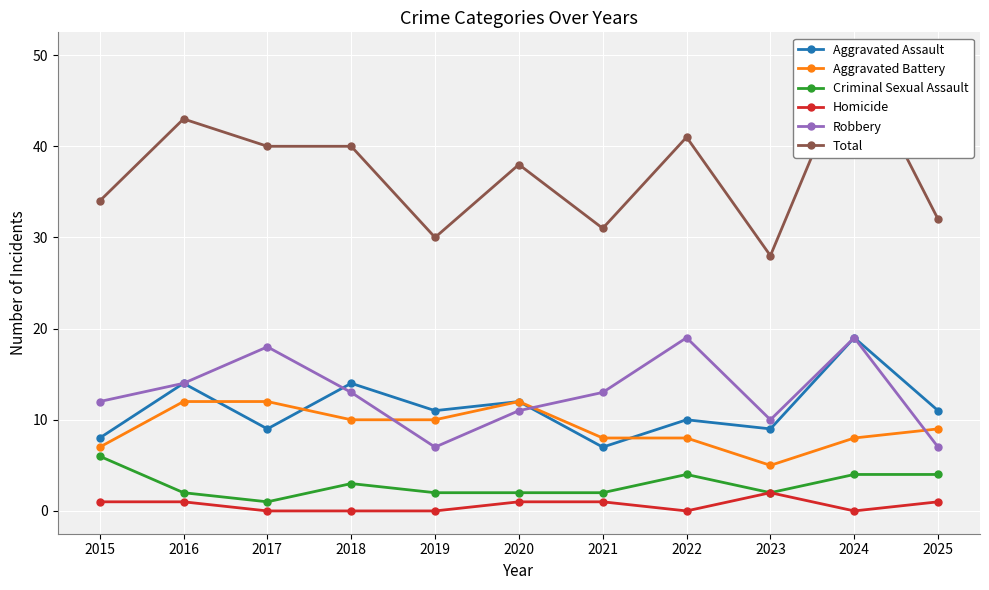

Reading left to right, list all the values displayed in this chart.

Aggravated Assault: 8	14	9	14	11	12	7	10	9	19	11
Aggravated Battery: 7	12	12	10	10	12	8	8	5	8	9
Criminal Sexual Assault: 6	2	1	3	2	2	2	4	2	4	4
Homicide: 1	1	0	0	0	1	1	0	2	0	1
Robbery: 12	14	18	13	7	11	13	19	10	19	7
Total: 34	43	40	40	30	38	31	41	28	50	32